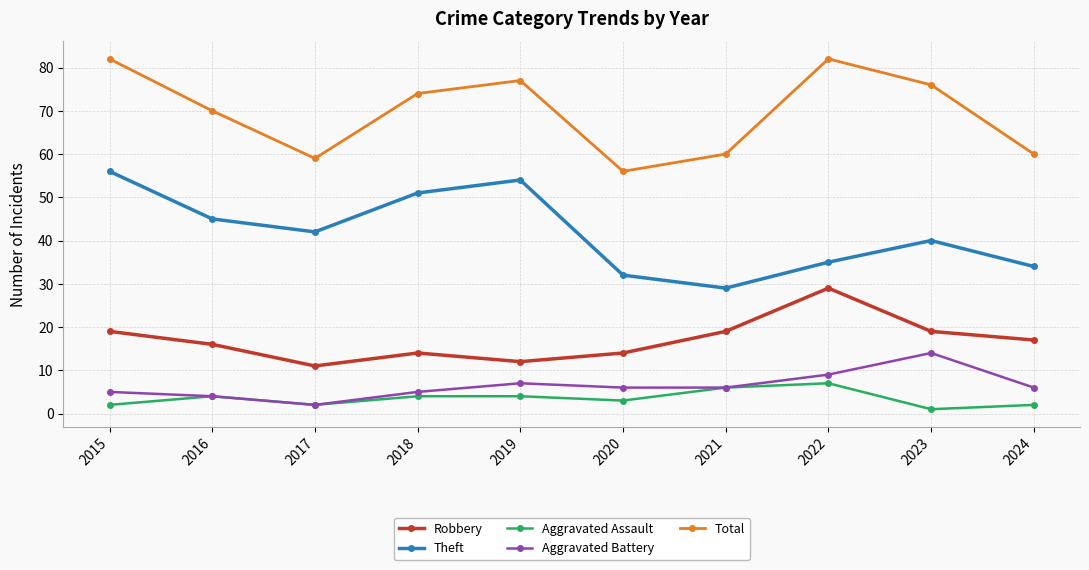

Reading left to right, transcribe all the data shown in this chart.

Robbery: 19	16	11	14	12	14	19	29	19	17
Theft: 56	45	42	51	54	32	29	35	40	34
Aggravated Assault: 2	4	2	4	4	3	6	7	1	2
Aggravated Battery: 5	4	2	5	7	6	6	9	14	6
Total: 82	70	59	74	77	56	60	82	76	60